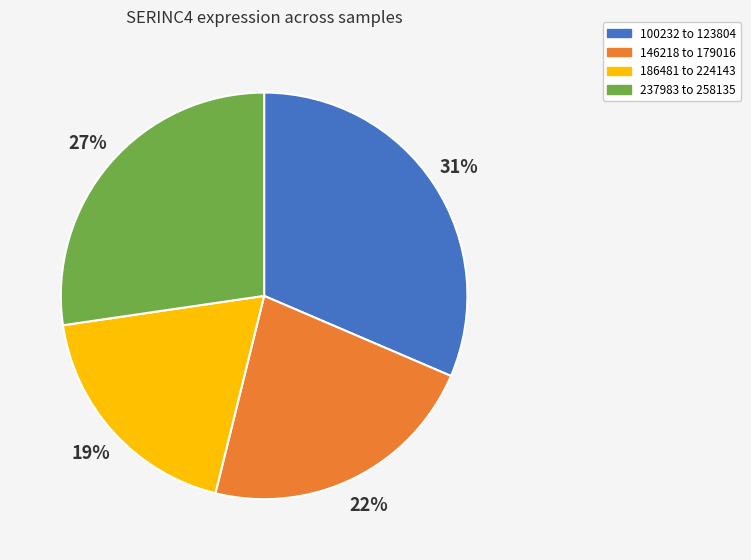

To the nearest percent, what portion does 146218 to 179016 represent?

22%